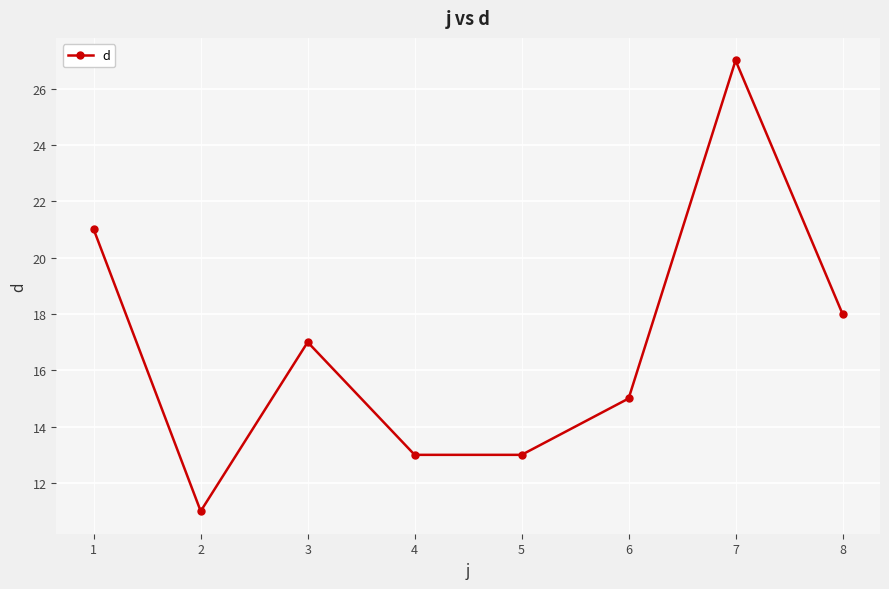

Where is the first local maximum?

3